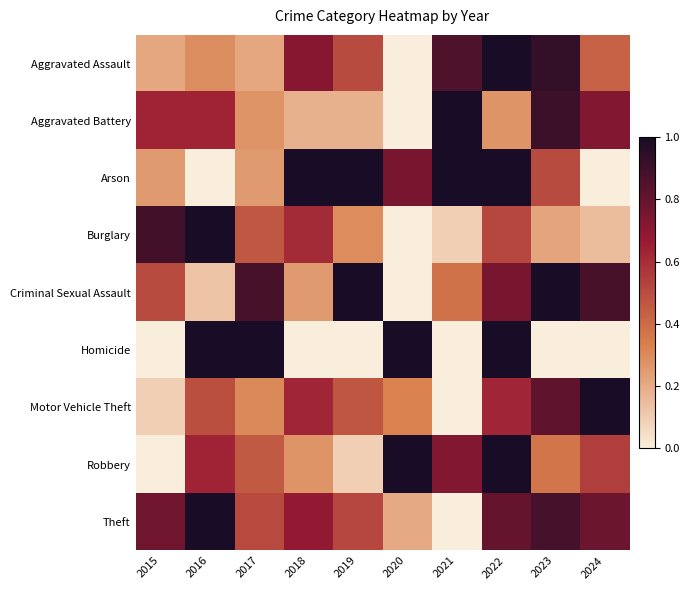

At 2020, list the series in order from largest to smallest.

Homicide, Robbery, Arson, Motor Vehicle Theft, Theft, Aggravated Assault, Aggravated Battery, Burglary, Criminal Sexual Assault